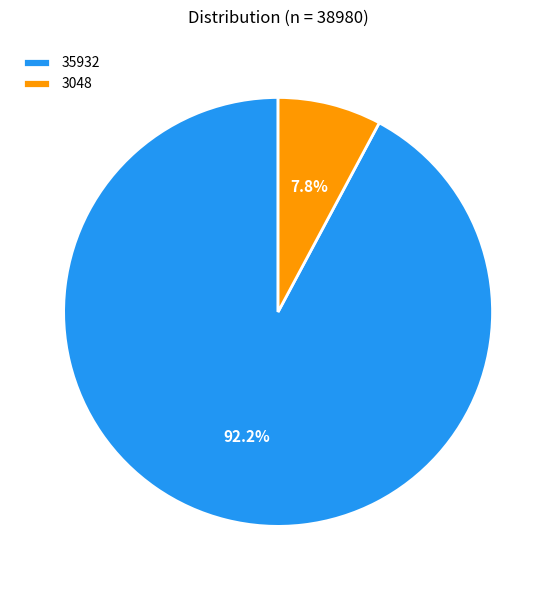

How much of the chart is everything except 3048?

92.2%